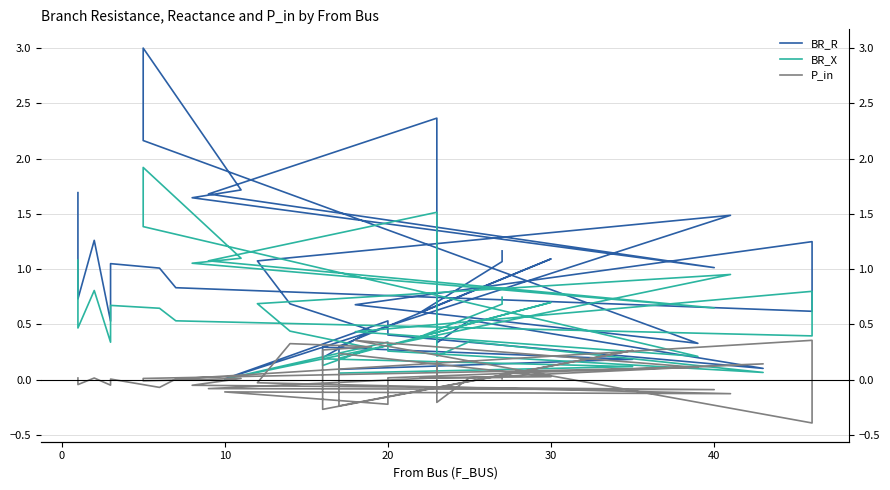

List the series in order of their overall mean, highest first.

BR_R, BR_X, P_in